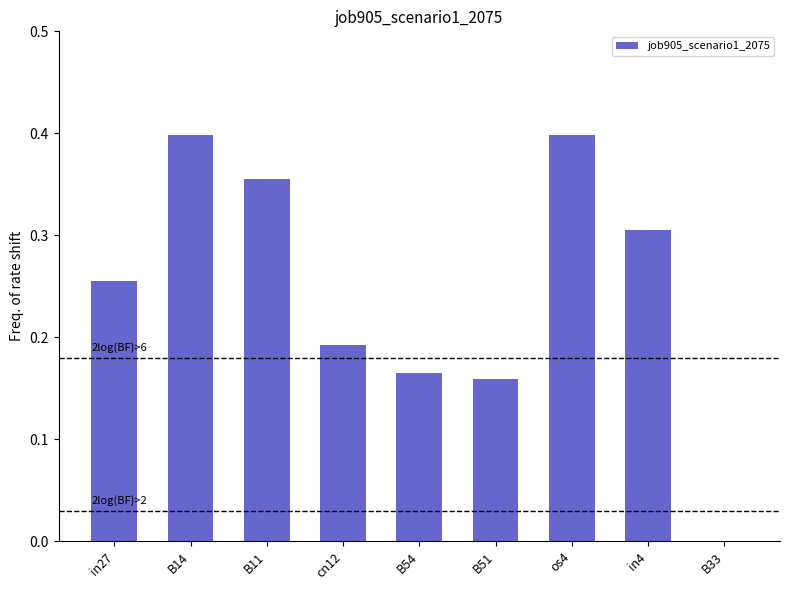

Between B51 and B33, which is larger?

B51